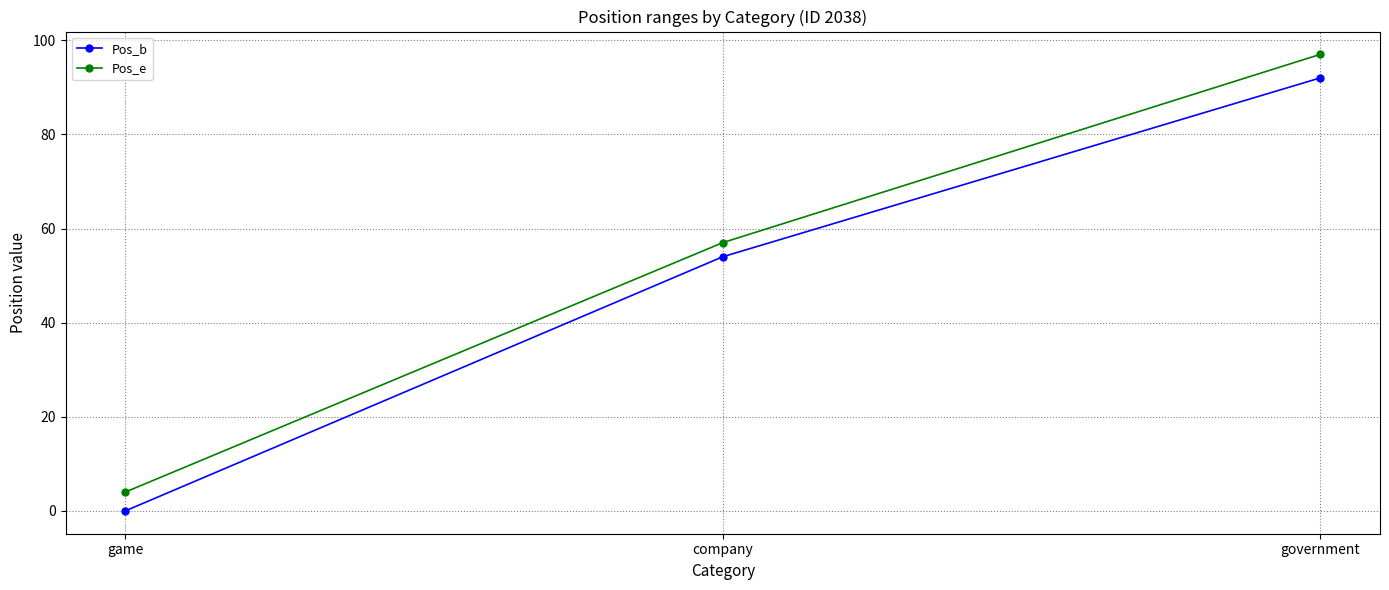

What position from the right is company?

2